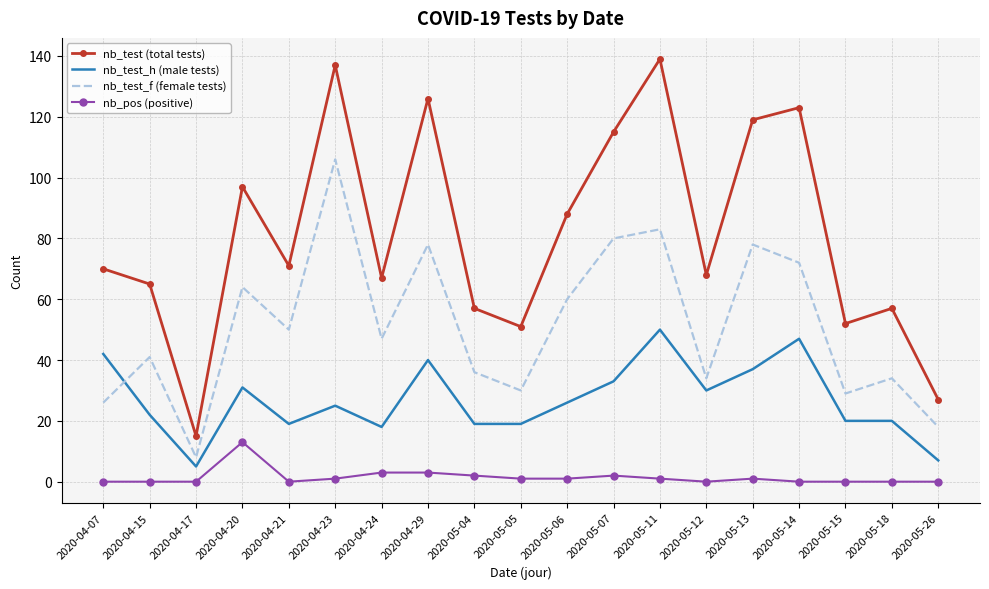

True or false: nb_pos (positive) and nb_test (total tests) intersect in this chart.

False